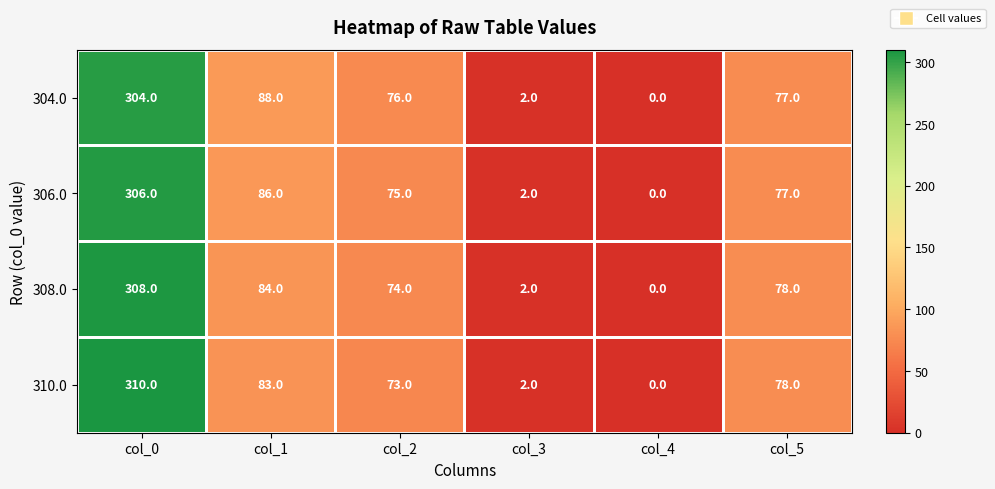

Which series has the largest total across all categories?

304.0